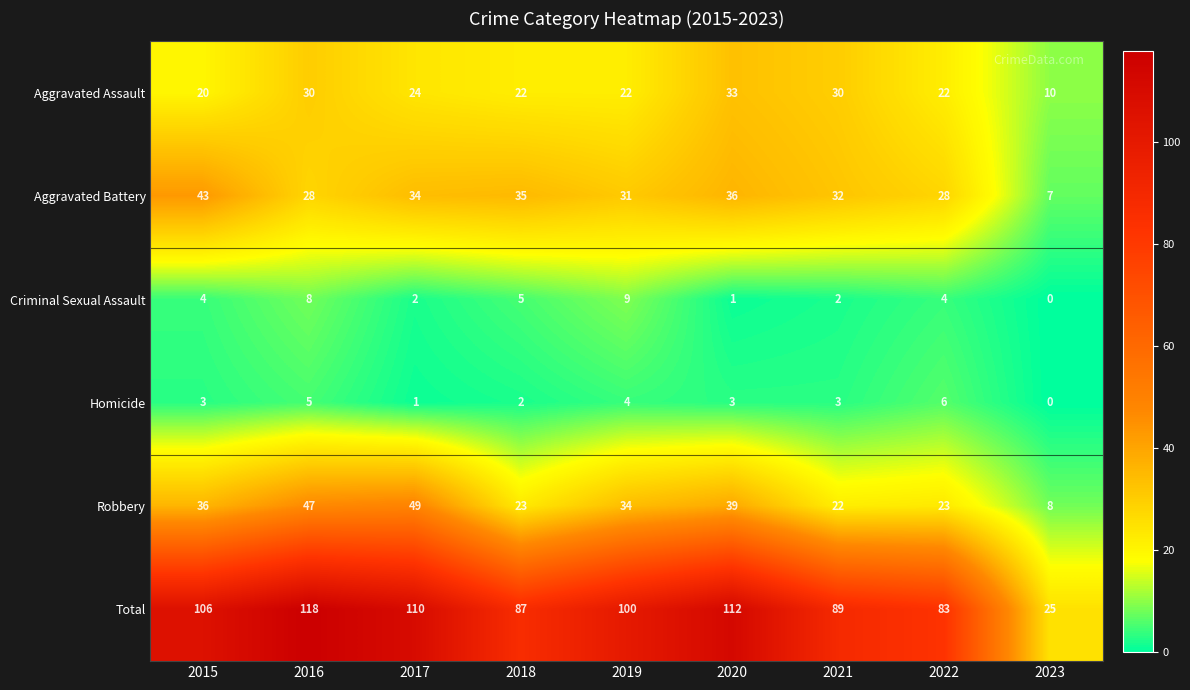

At which category is the sum across all series the highest?

2016